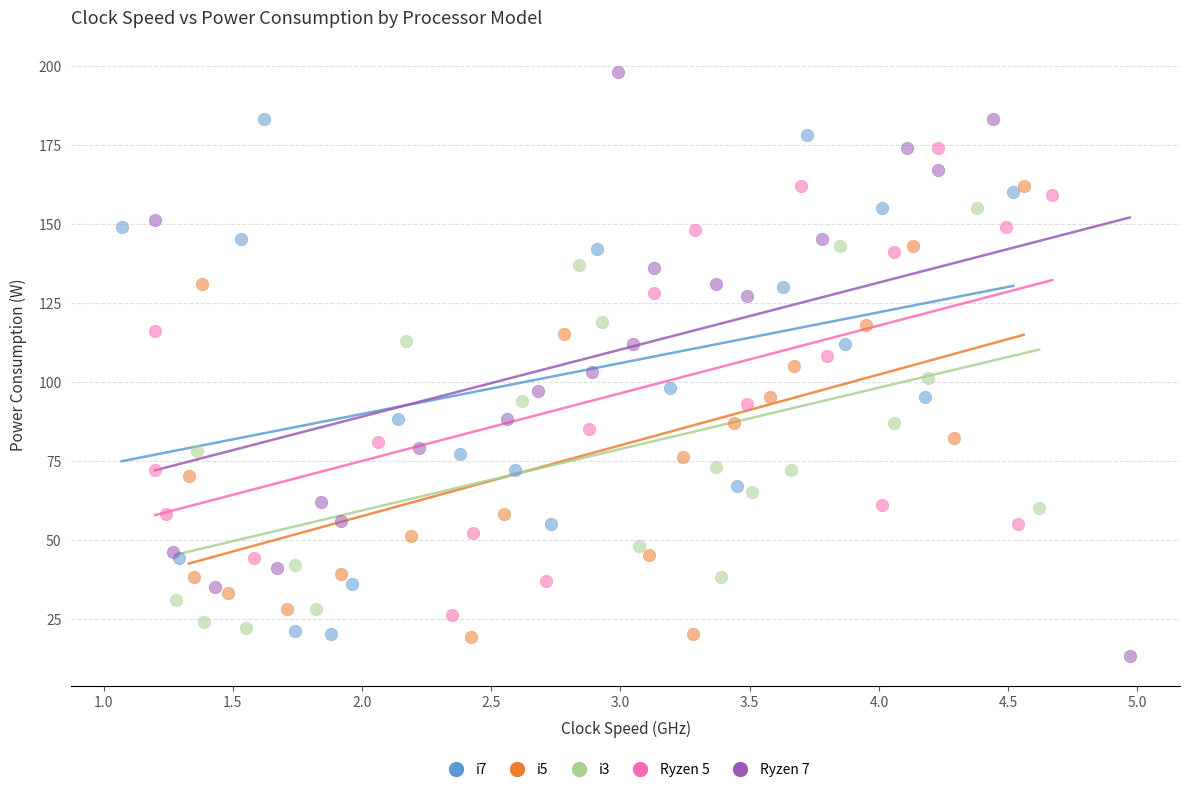

What are all the series names shown in the legend?

i7, i5, i3, Ryzen 5, Ryzen 7